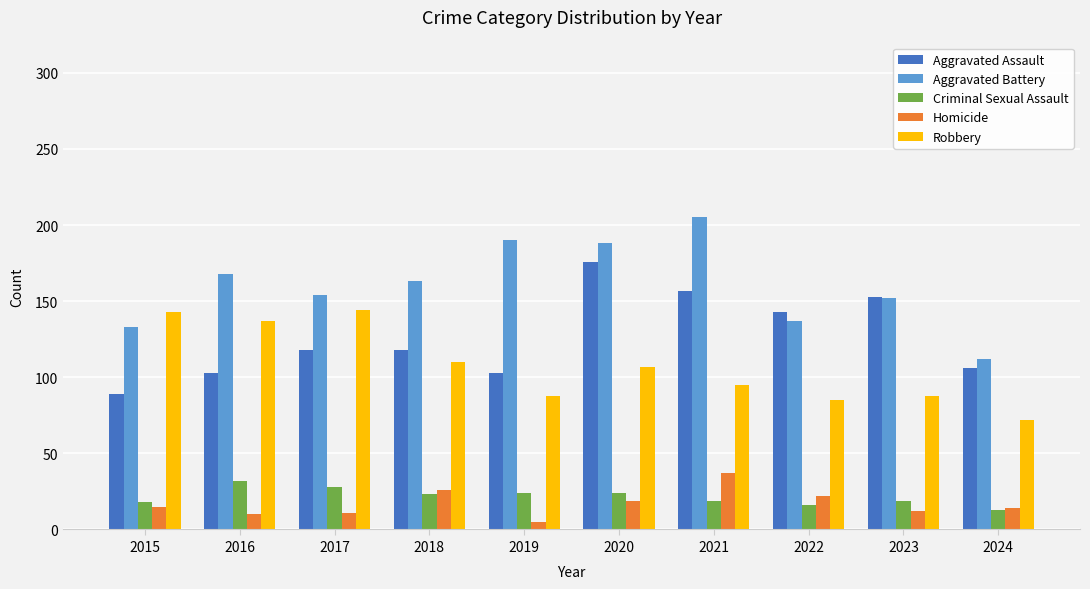

What is the sum of the Homicide values at 2018 and 2023?

38